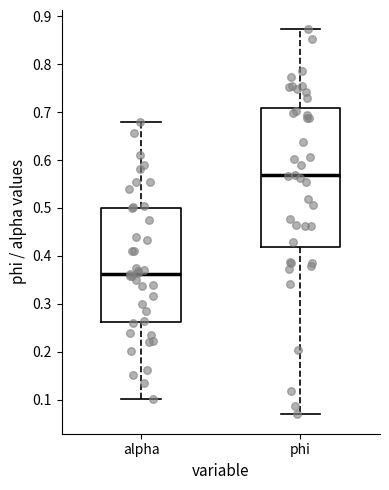

Comparing the boxes themselves (not the whiskers), which one is the tallest?

phi